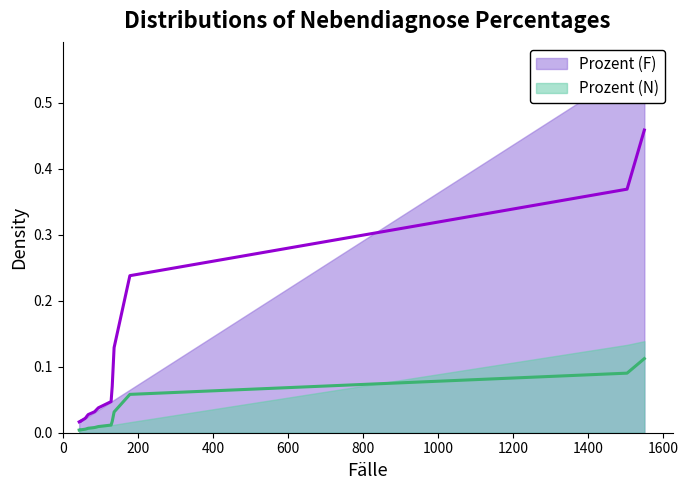

Does the chart have visible grid lines?

No